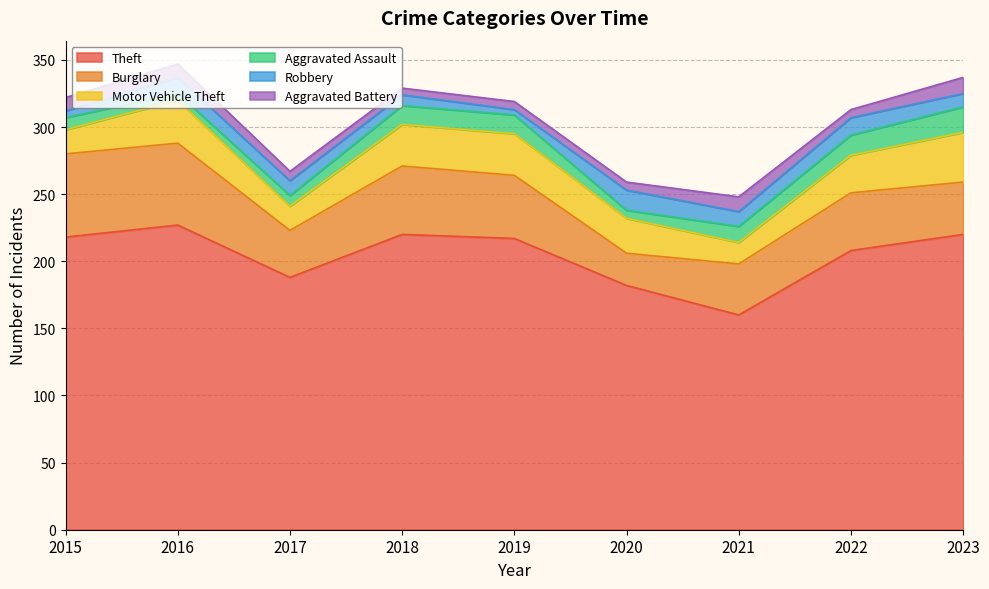

What is the value of the Aggravated Assault point at the 6th from the left?

6